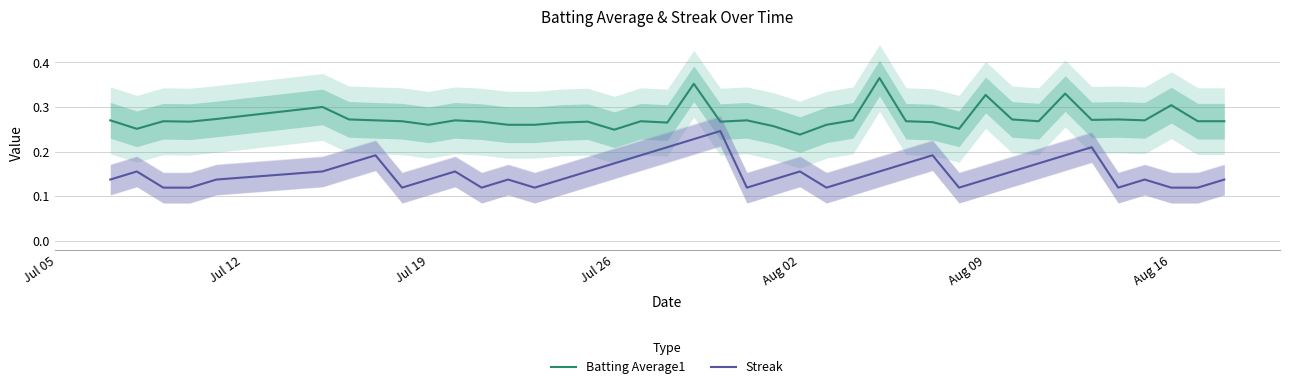

True or false: Streak and Batting Average1 cross at least once.

False